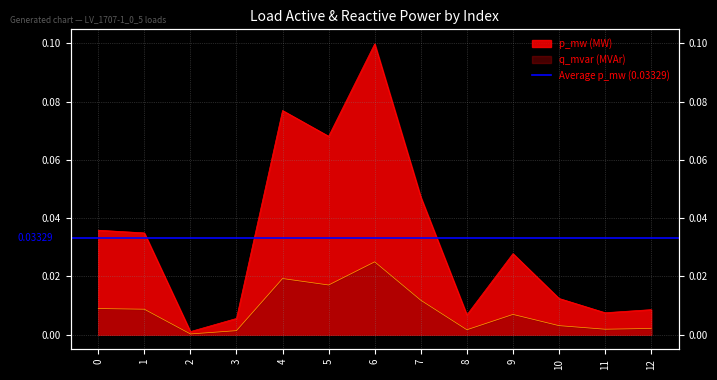

Is it true that p_mw equals 0.0 at 8?

True